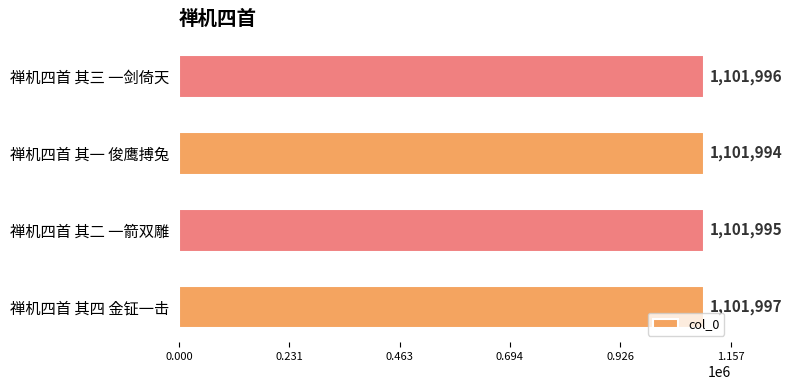

True or false: the data shows 1101996 at 禅机四首 其三 一剑倚天.

True